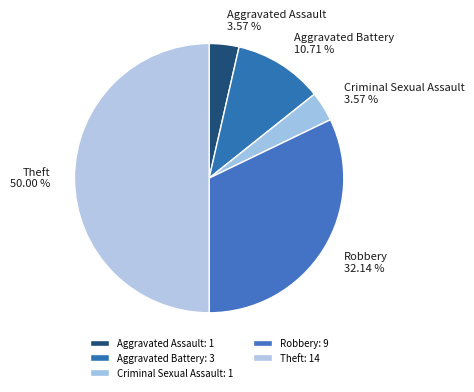

What is the total percentage of Aggravated Assault and Aggravated Battery?

14.3%